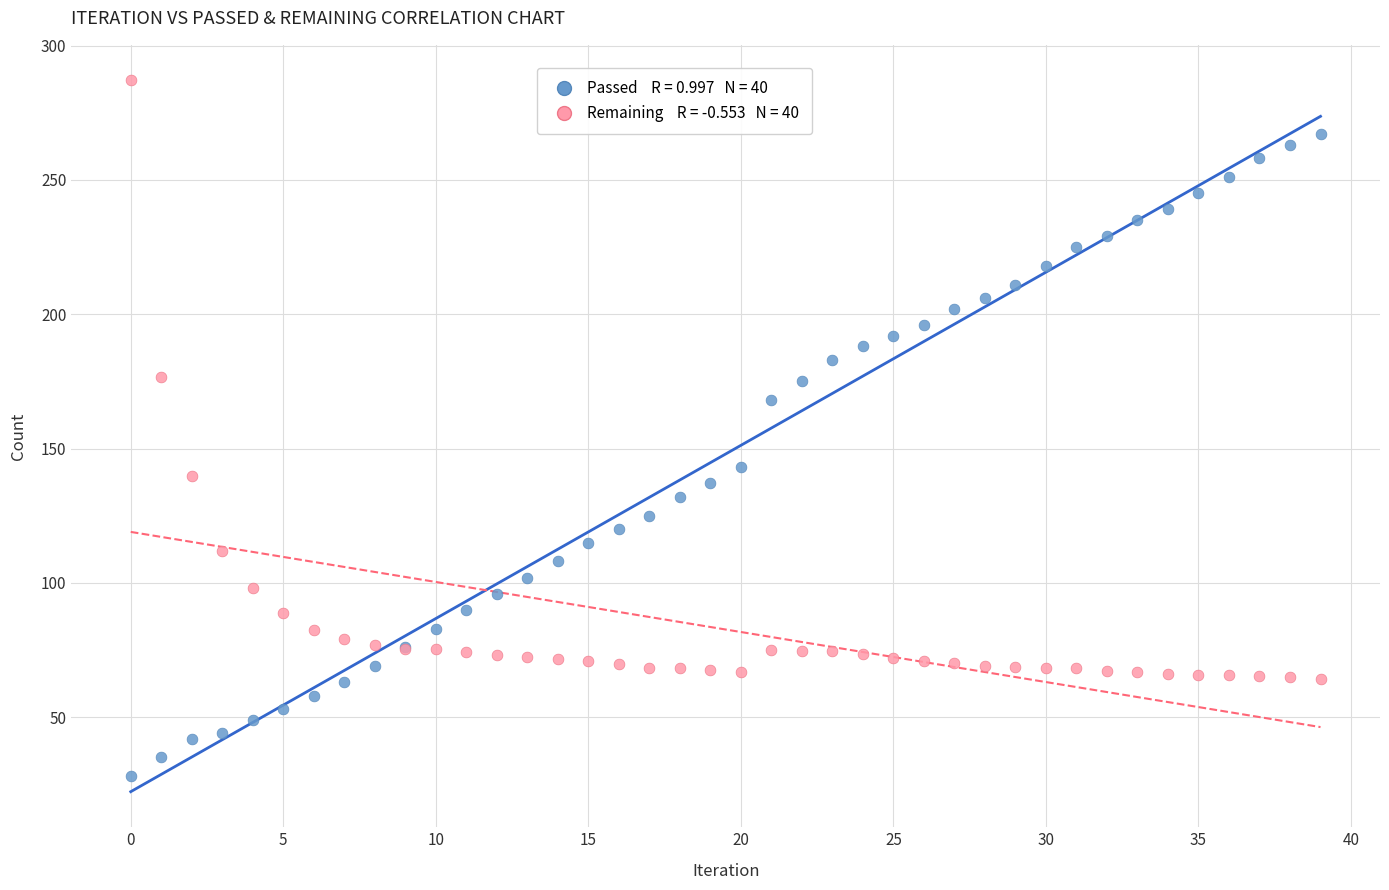

Across all series, what Y value is closest to 157?

168.0